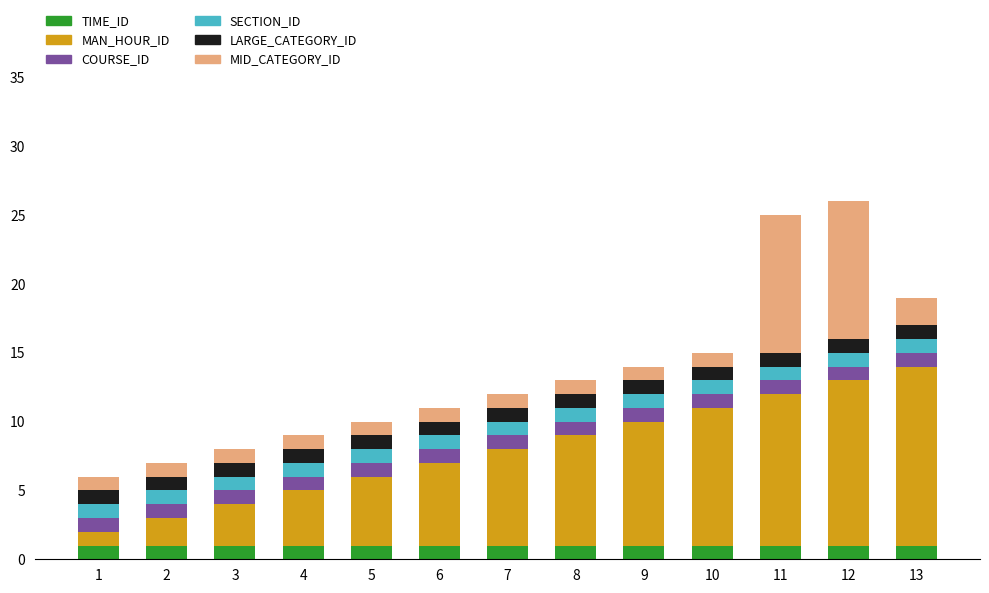

How many bars are there in total?

13